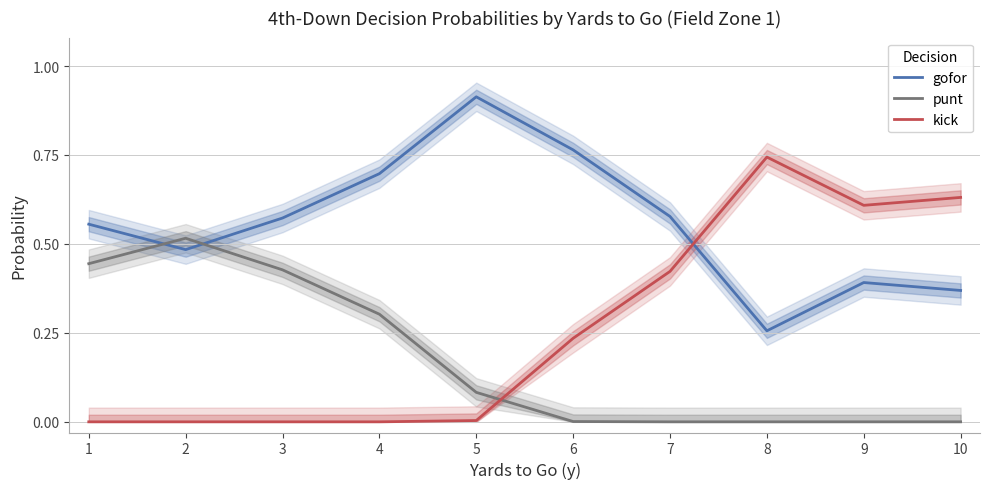

The value of gofor at 5 is 0.9. True or false?

True